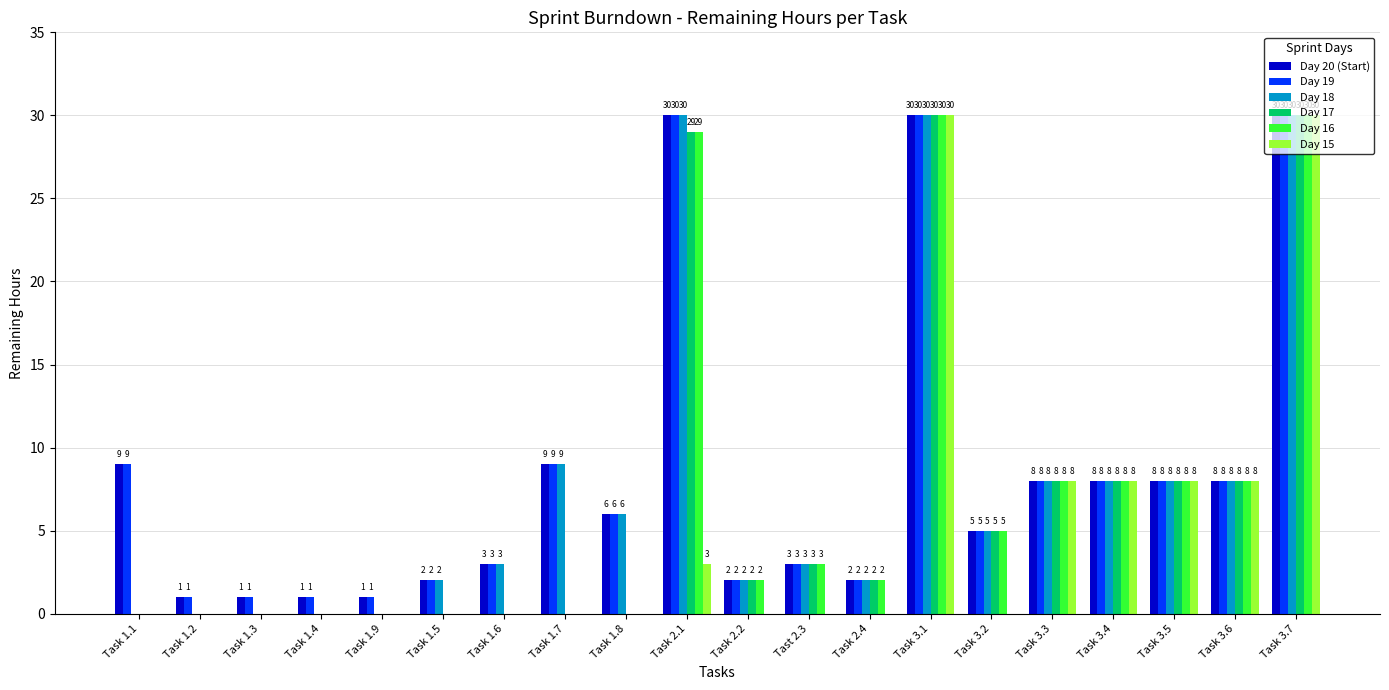

What is the total value across all series at Task 3.4?

48